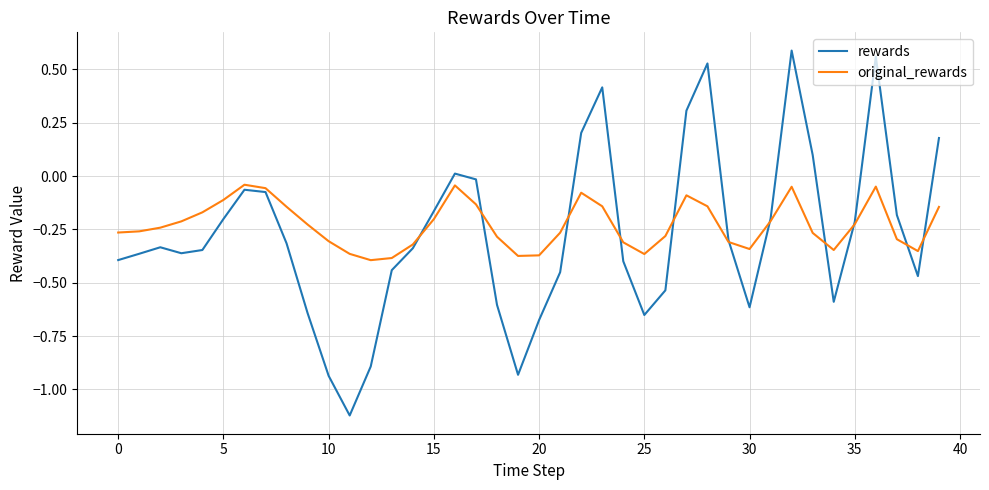

Rank the series by their maximum value, from lowest to highest.

original_rewards, rewards